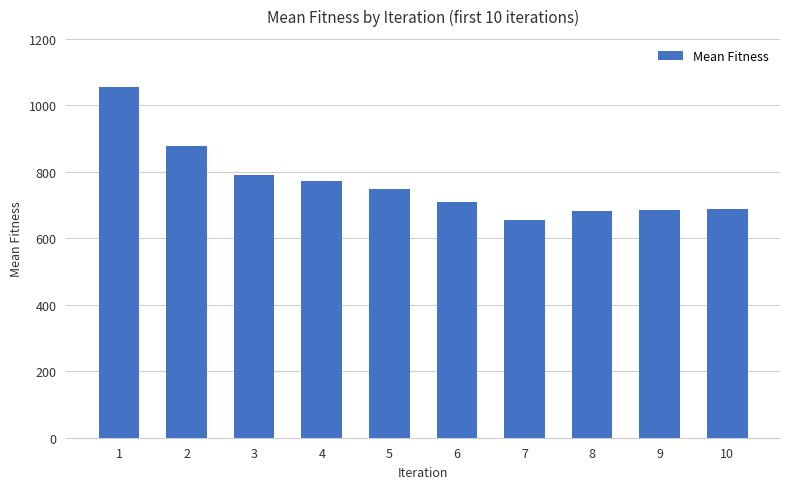

Which has a higher value, 9 or 5?

5